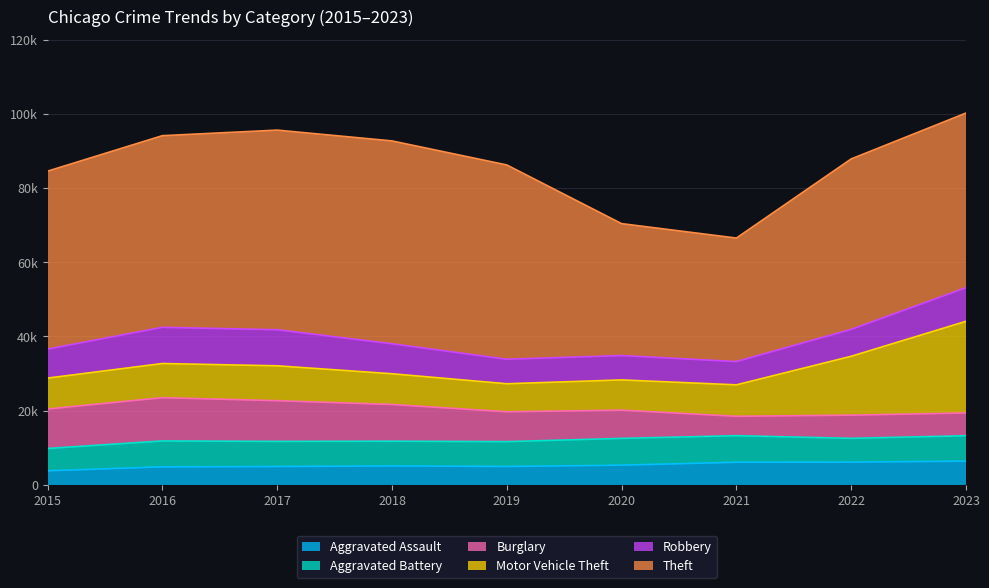

What is the difference between the Robbery values at 2016 and 2015?

1947